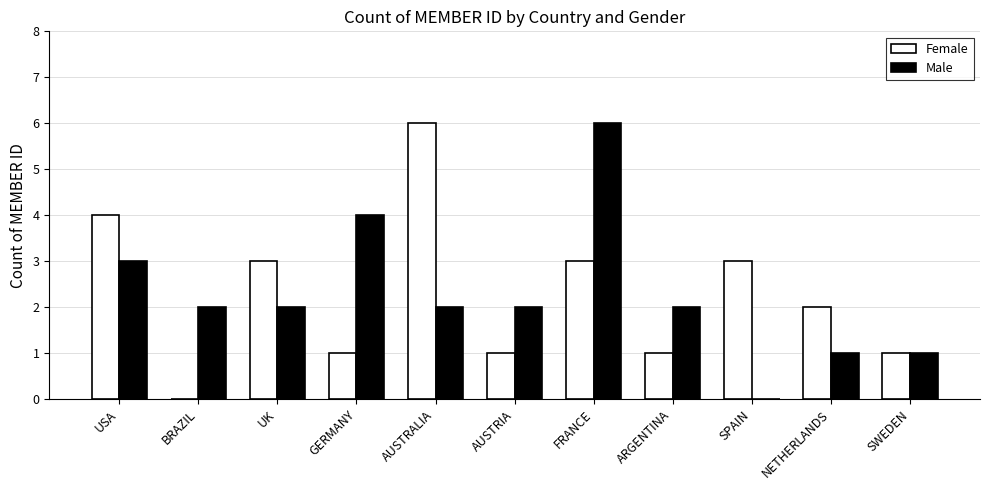

What is the greatest value displayed?

6